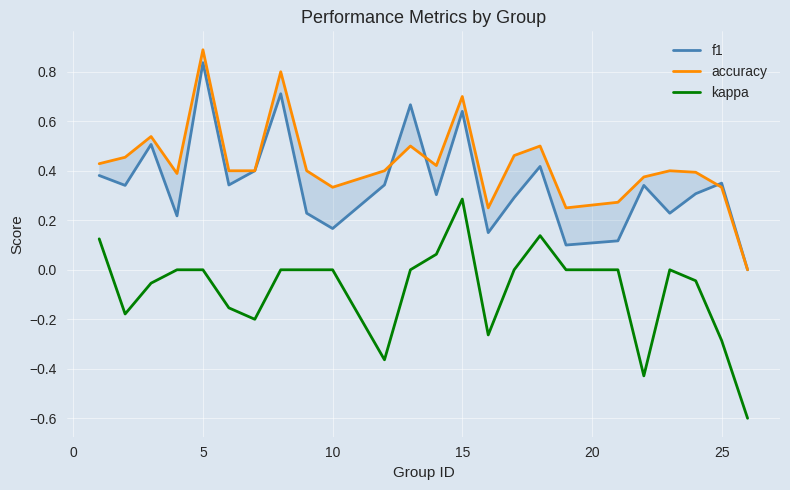

Is it true that kappa equals -0.4 at 5?

False